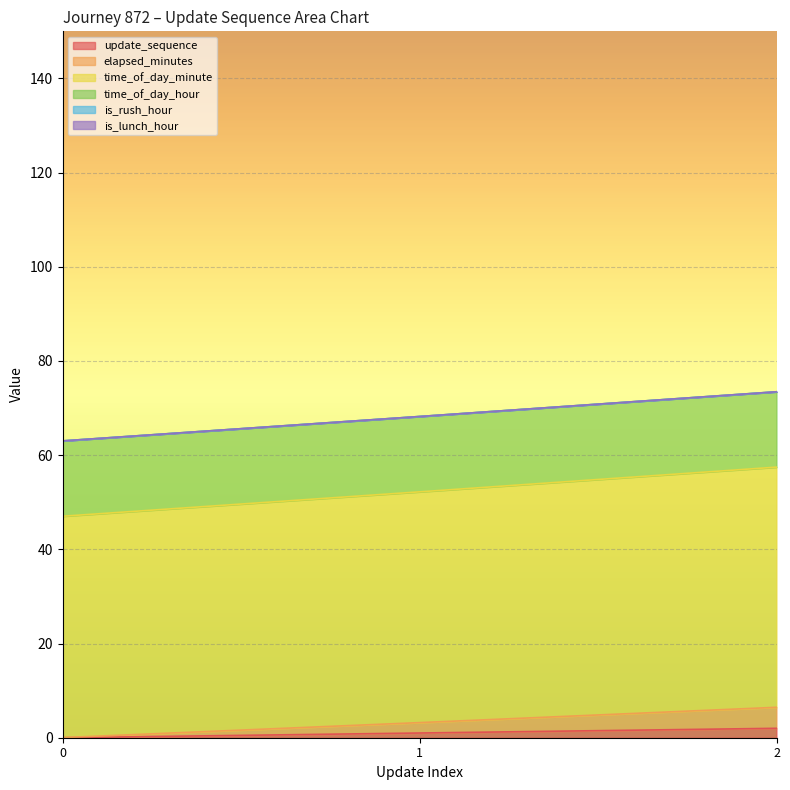

At how many categories does at least one series exceed 35?

3